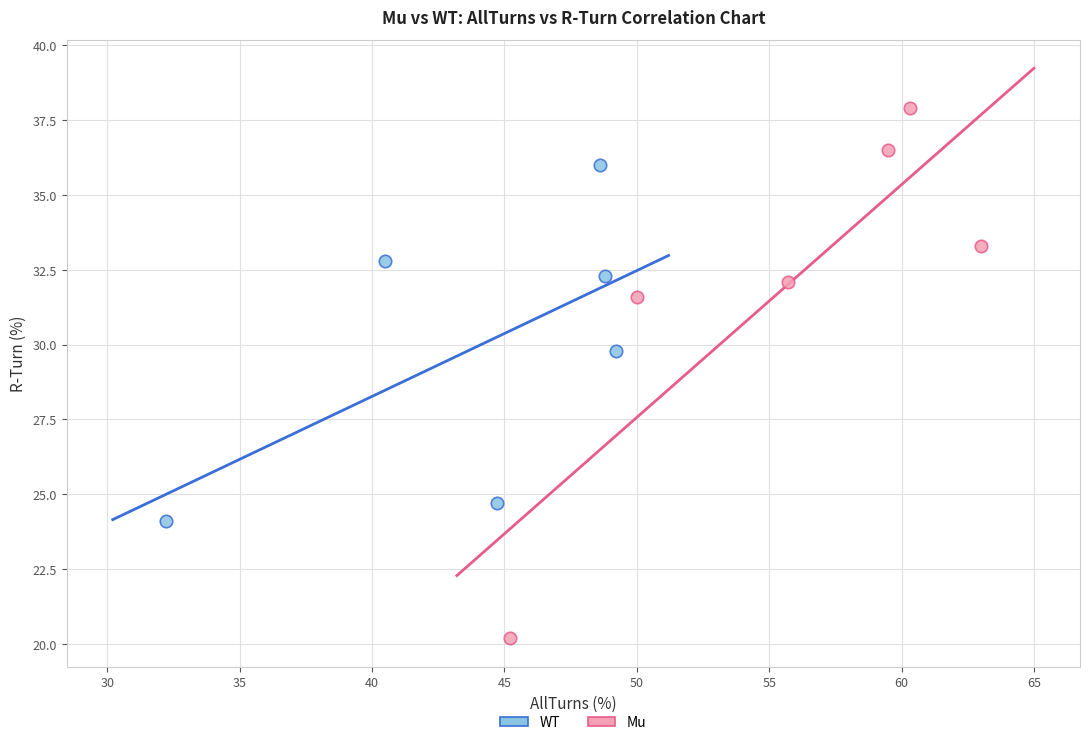

Which series contains the highest Y value?

Mu